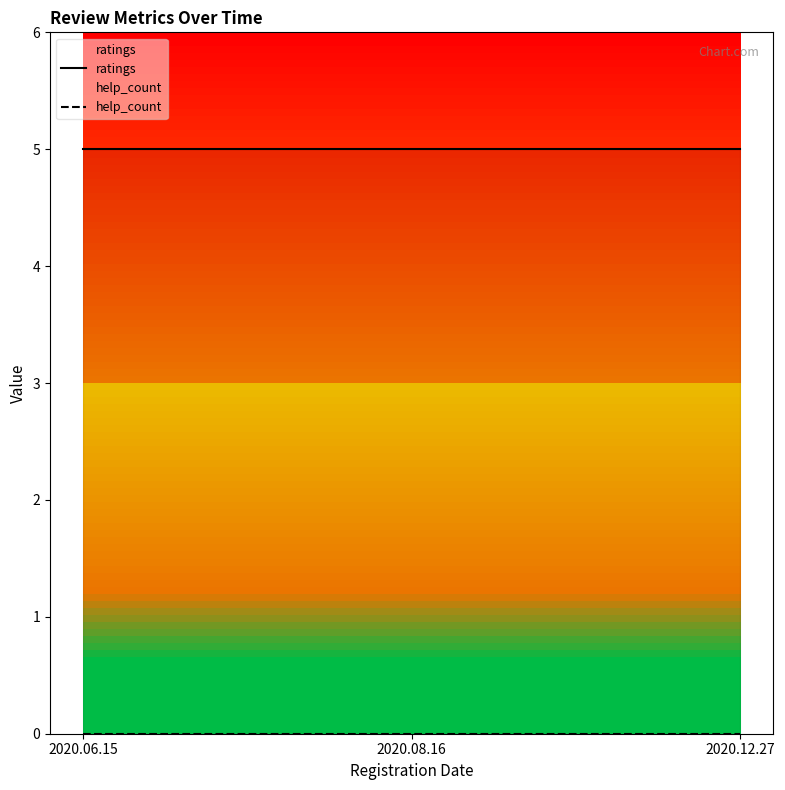

What is the sum of the ratings values at 2020.08.16 and 2020.06.15?

10